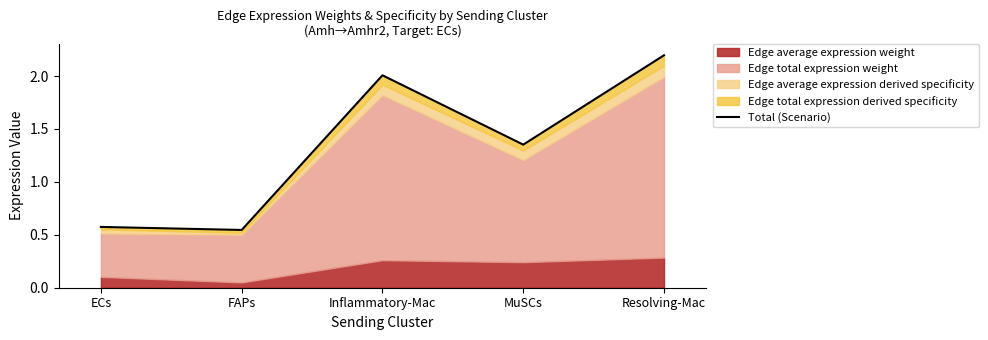

What is the label of the 3rd point from the left?

Inflammatory-Mac